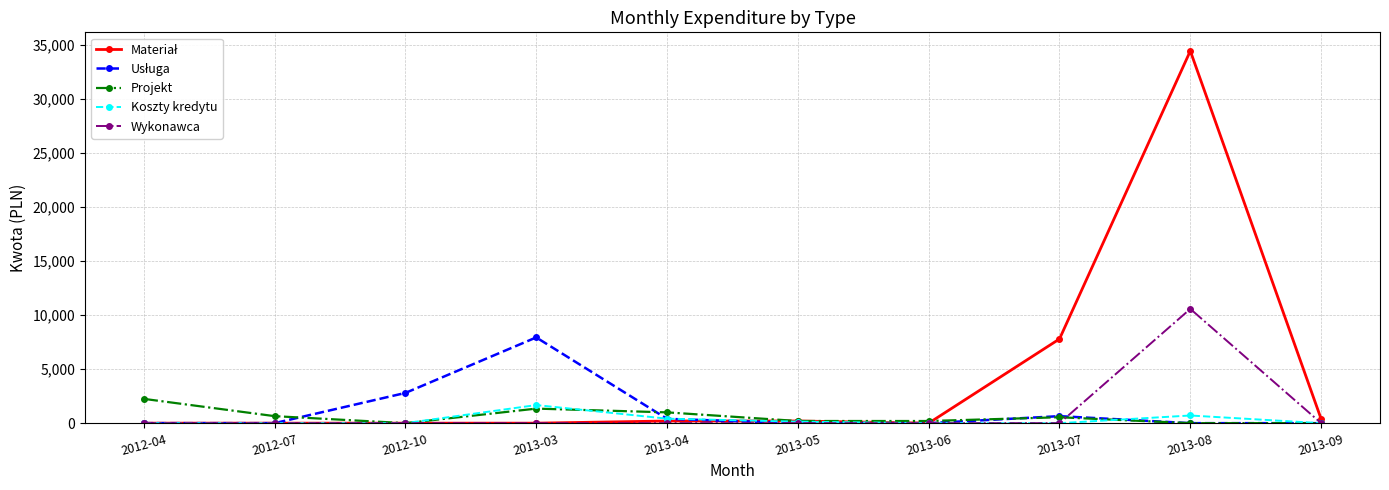

Is it true that Wykonawca equals 0.0 at 2013-05?

True